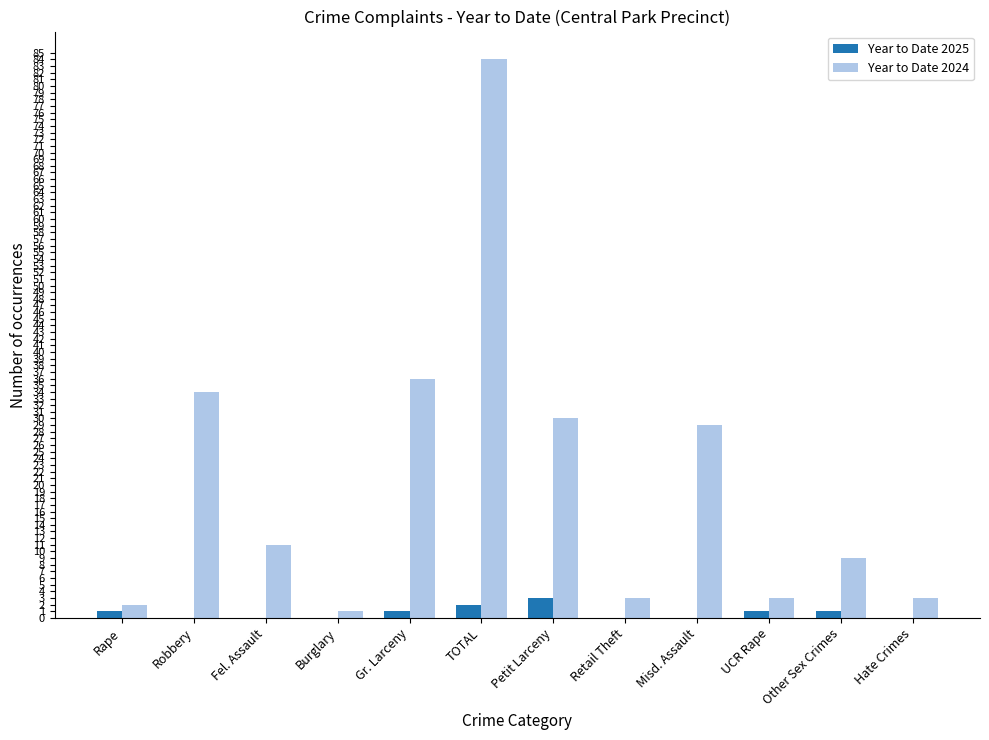

Reading left to right, what are all the values shown in this chart?

Year to Date 2025: Rape=1	Robbery=0	Fel. Assault=0	Burglary=0	Gr. Larceny=1	TOTAL=2	Petit Larceny=3	Retail Theft=0	Misd. Assault=0	UCR Rape=1	Other Sex Crimes=1	Hate Crimes=0
Year to Date 2024: Rape=2	Robbery=34	Fel. Assault=11	Burglary=1	Gr. Larceny=36	TOTAL=84	Petit Larceny=30	Retail Theft=3	Misd. Assault=29	UCR Rape=3	Other Sex Crimes=9	Hate Crimes=3